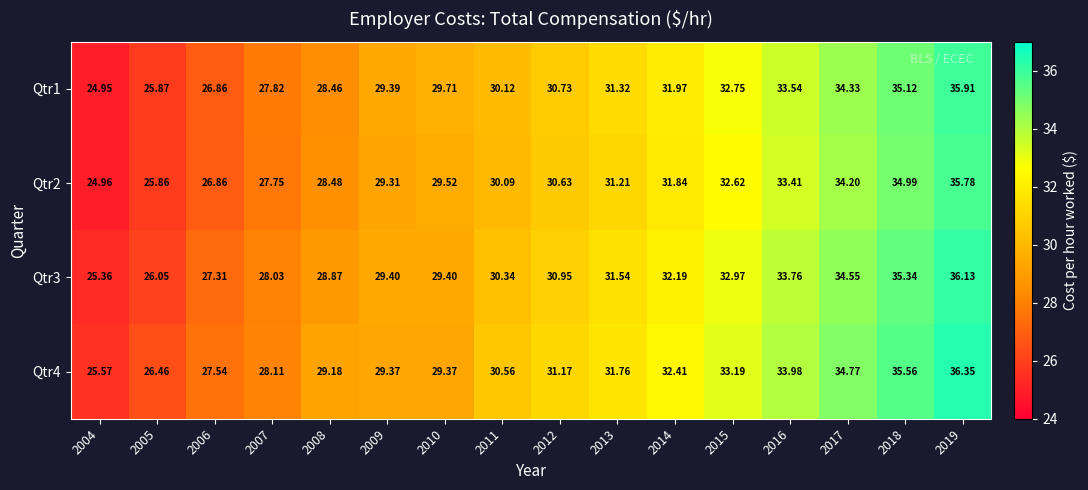

Which label corresponds to the largest value in the chart?

2019